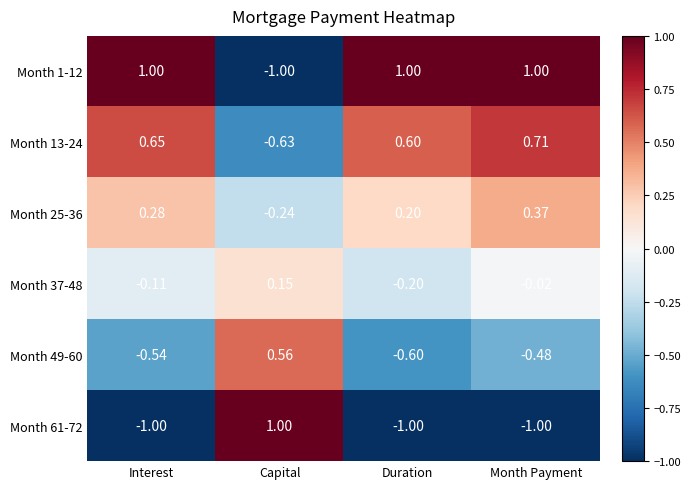

At which label does Month 49-60 first exceed 0?

Capital